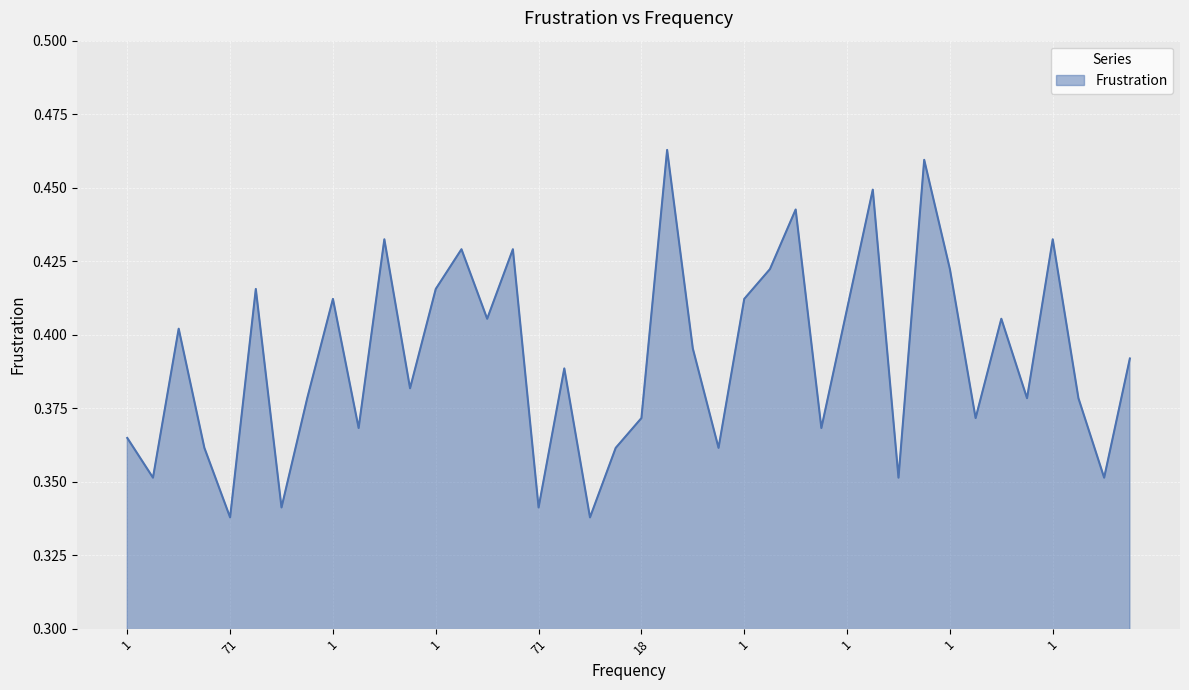

Is this an area chart (filled region under the line)?

Yes